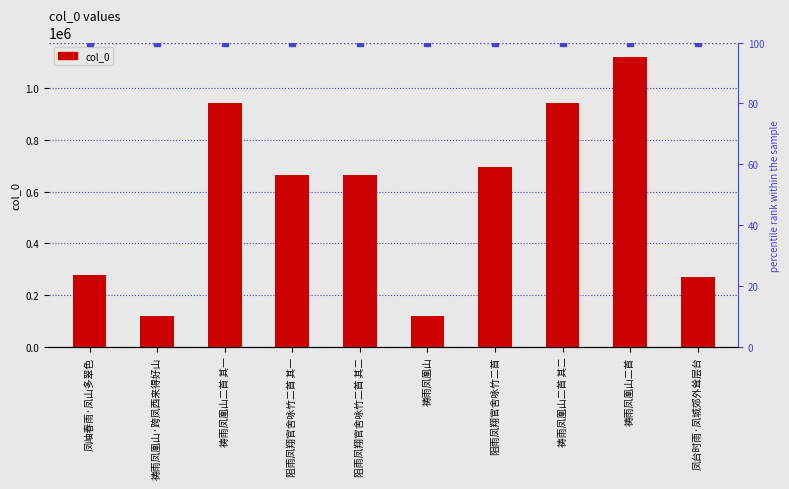

Rank the categories by value from lowest to highest.

祷雨凤凰山, 祷雨凤凰山·跨凤西来得好山, 凤台时雨·凤城郊外耸层台, 凤岫春雨·凤山多翠色, 阻雨凤翔官舍咏竹二首 其一, 阻雨凤翔官舍咏竹二首 其二, 阻雨凤翔官舍咏竹二首, 祷雨凤凰山二首 其二, 祷雨凤凰山二首 其一, 祷雨凤凰山二首